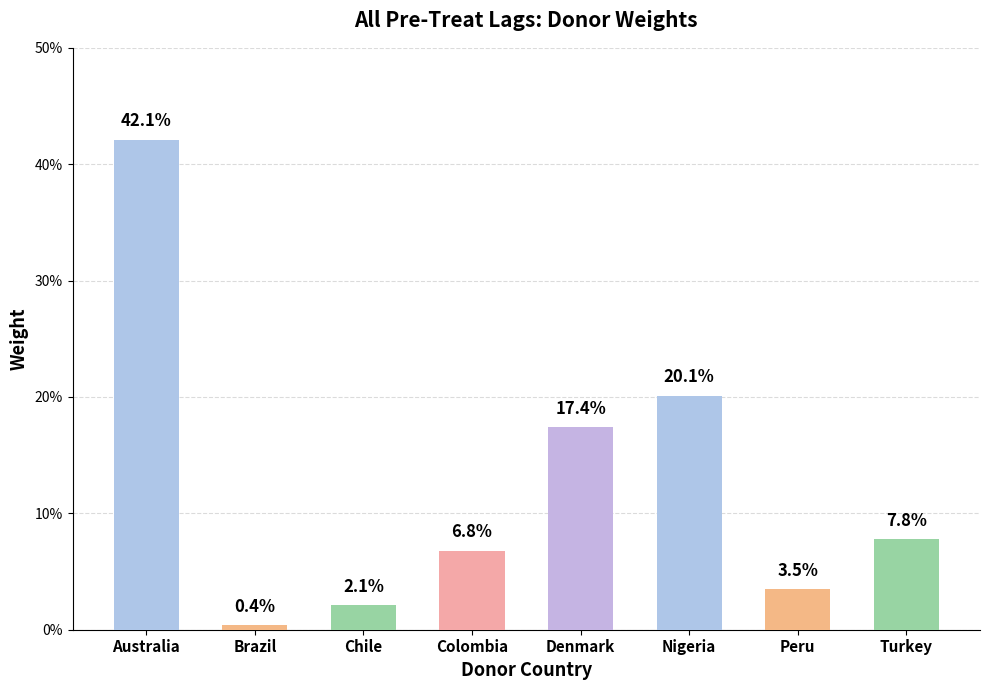

List the labels in order of value, largest first.

Australia, Nigeria, Denmark, Turkey, Colombia, Peru, Chile, Brazil